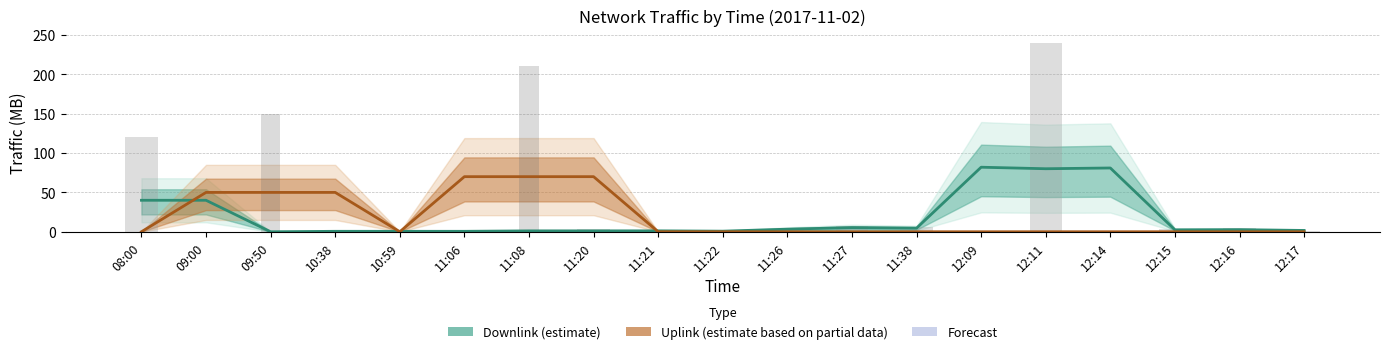

At 12:14, list the series in order from largest to smallest.

Downlink (estimate), Uplink (estimate based on partial data)